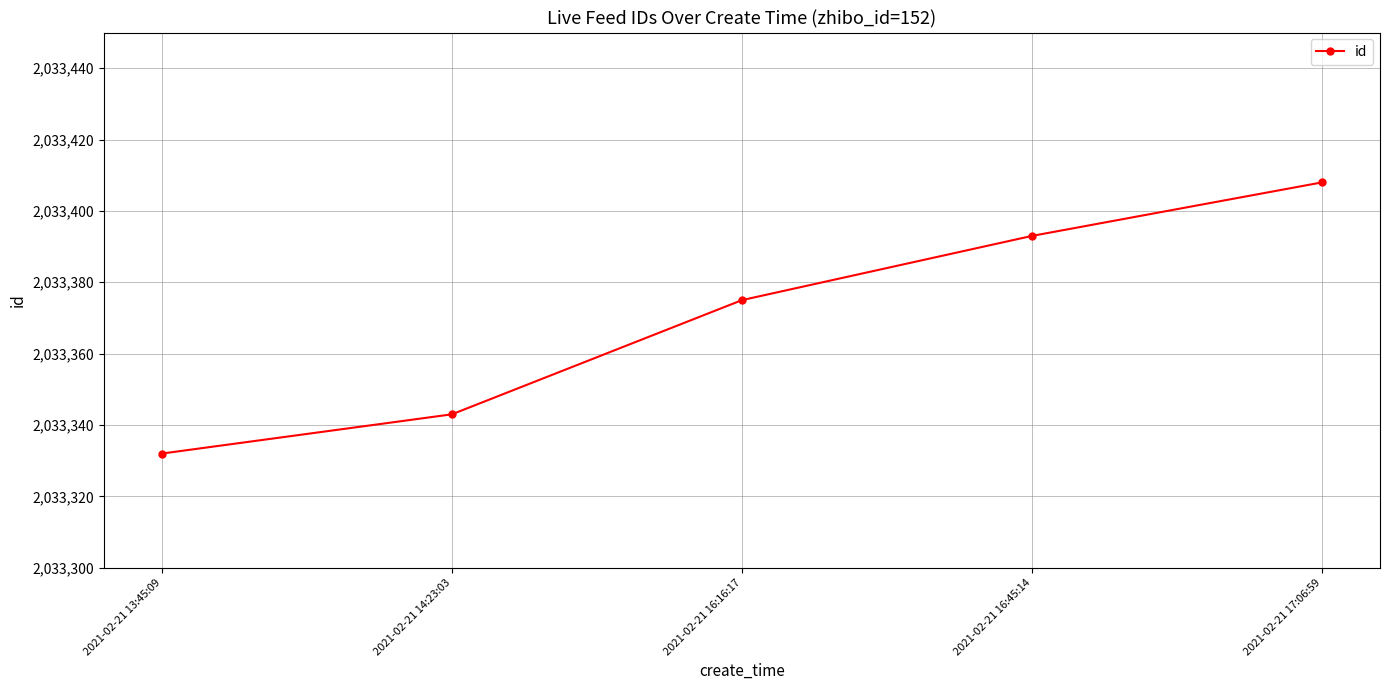

What is the label of the 3rd point from the left?

2021-02-21 16:16:17